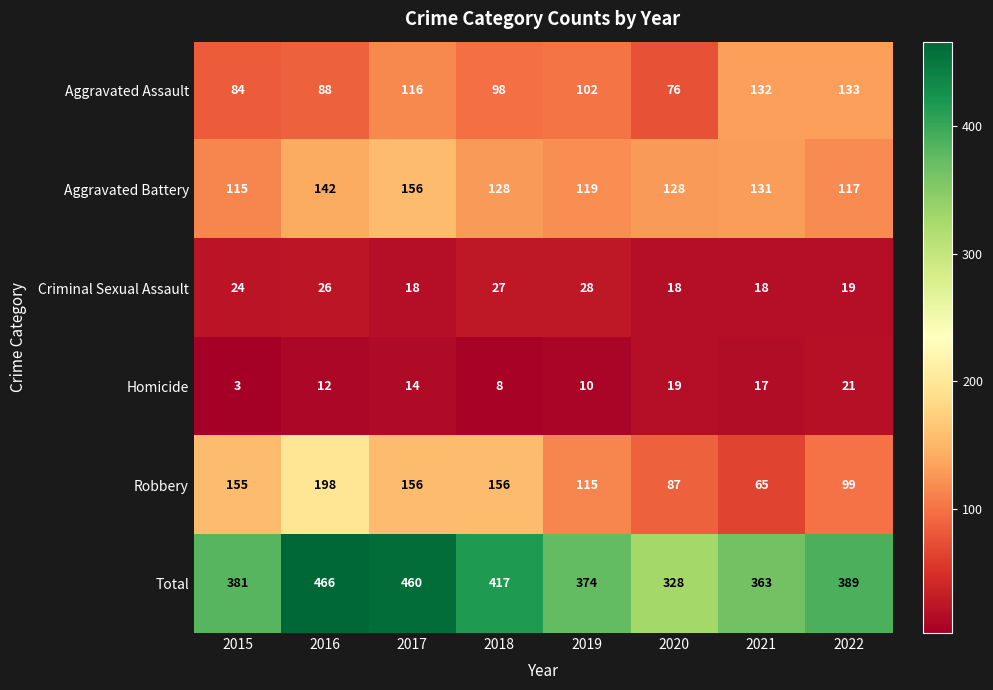

How many data points does each series have?

8